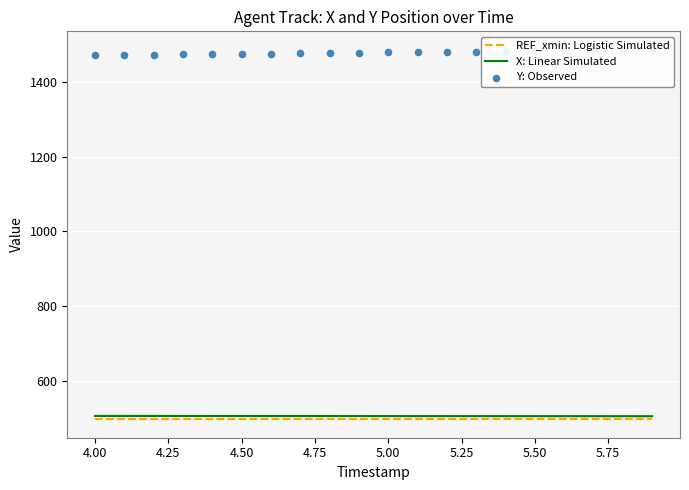

What are all the series names shown in the legend?

REF_xmin: Logistic Simulated, X: Linear Simulated, Y: Observed